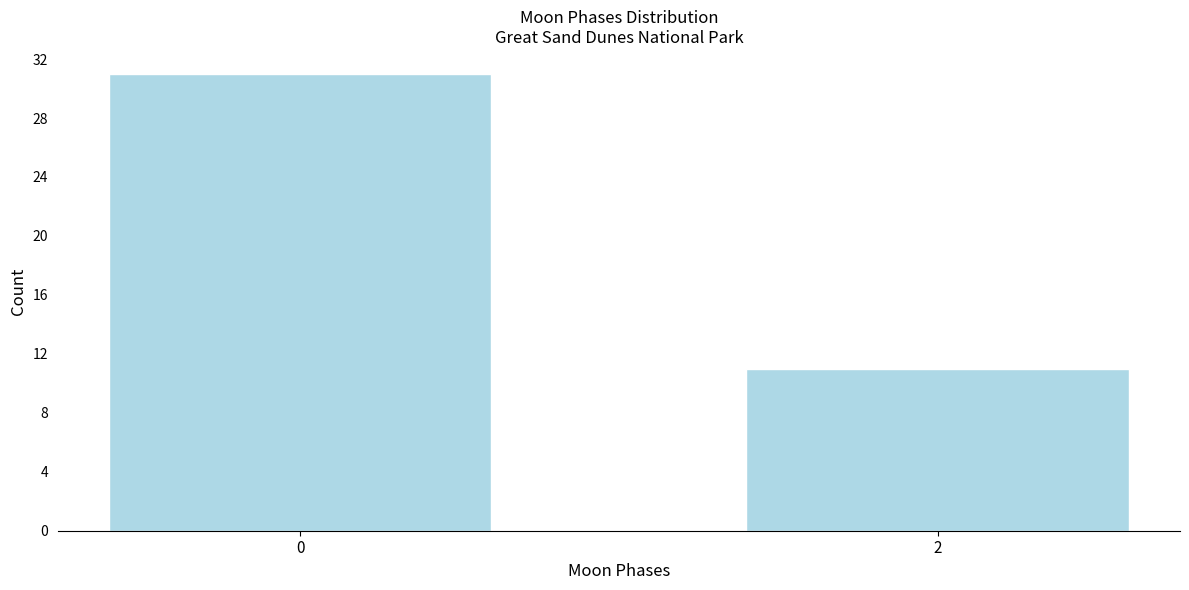

Reading left to right, list all the values displayed in this chart.

31	11